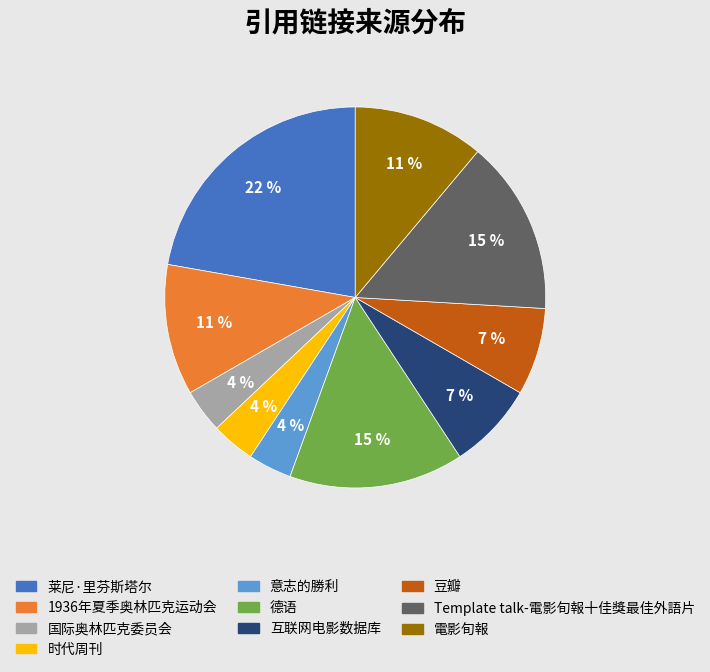

Approximately how many times larger is the value at 国际奥林匹克委员会 compared to 时代周刊?

1.0